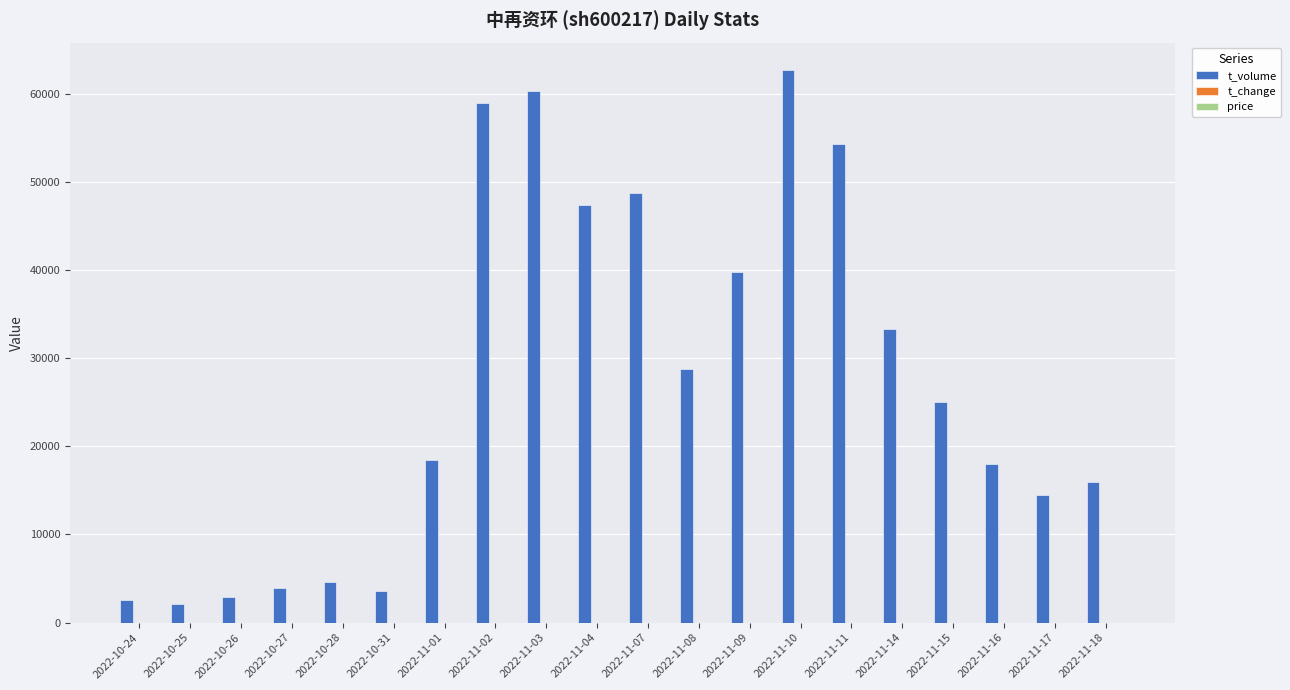

How many groups of bars are there?

20